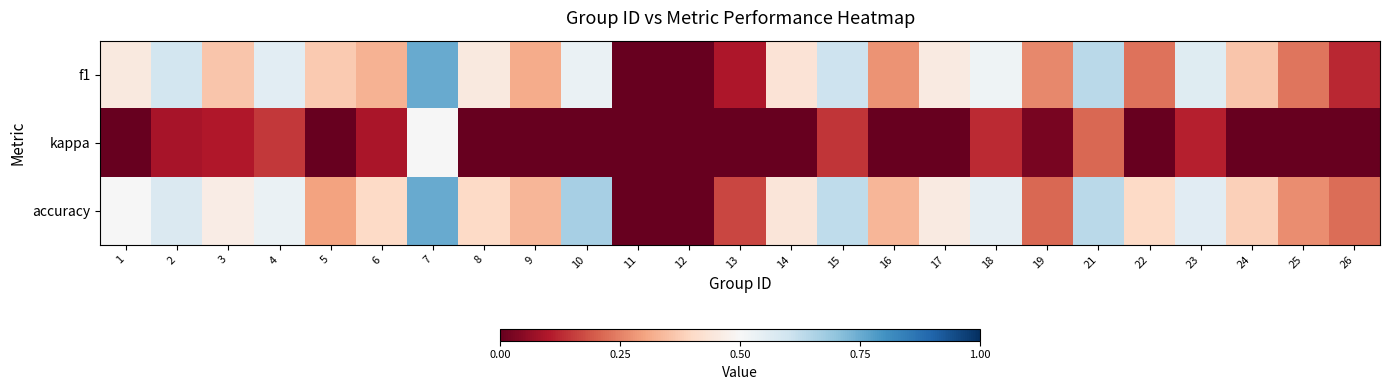

Rank the series by their maximum value, from highest to lowest.

f1, accuracy, kappa